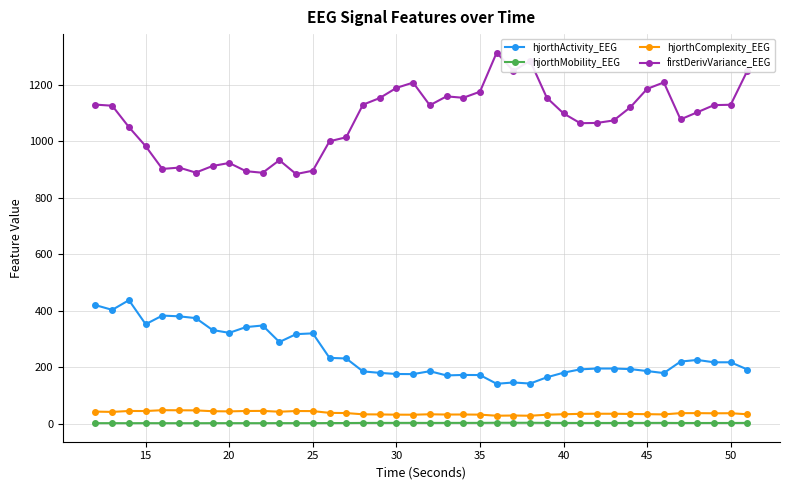

True or false: hjorthComplexity_EEG and firstDerivVariance_EEG cross at least once.

False